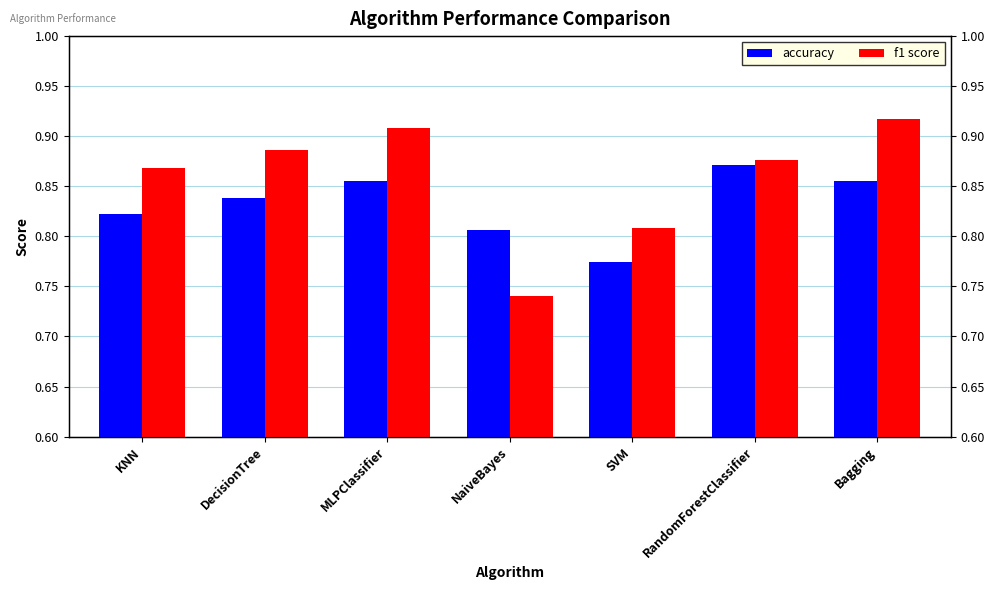

Read the f1 score value at DecisionTree.

0.9